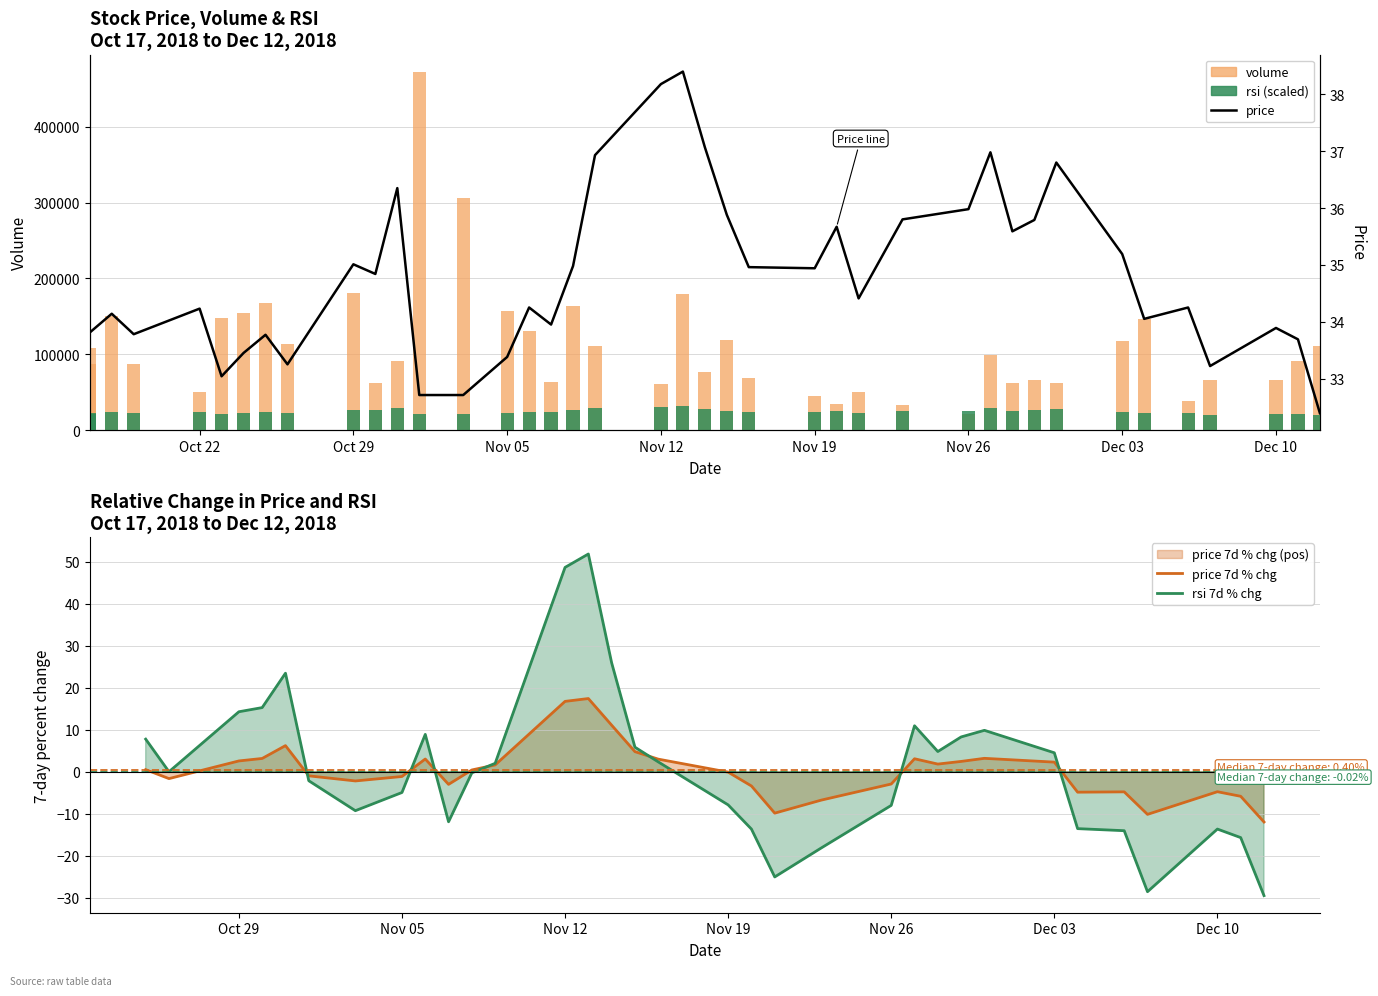

Which series changed the most between 2018-11-13 and 2018-12-10?

volume